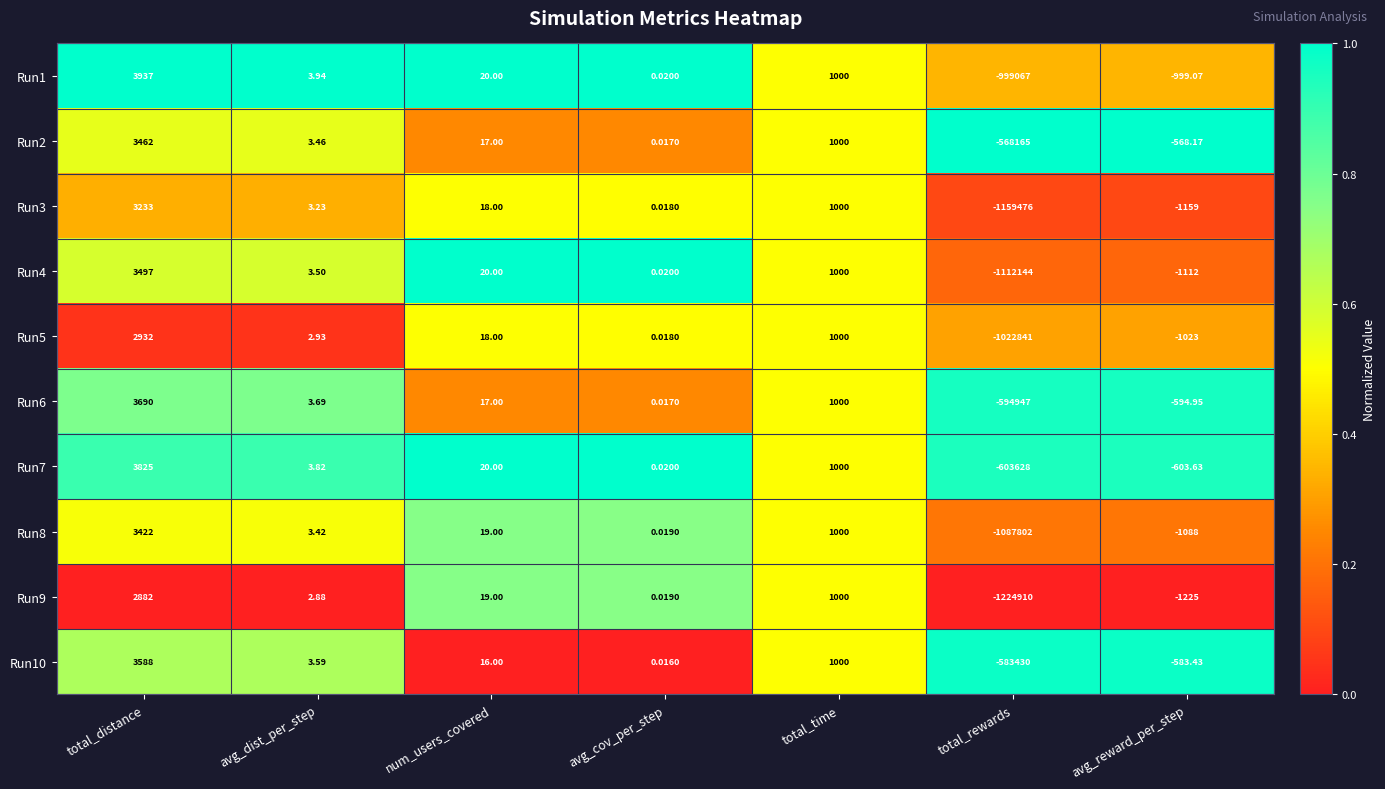

Which series has the largest range (max minus min)?

Run9